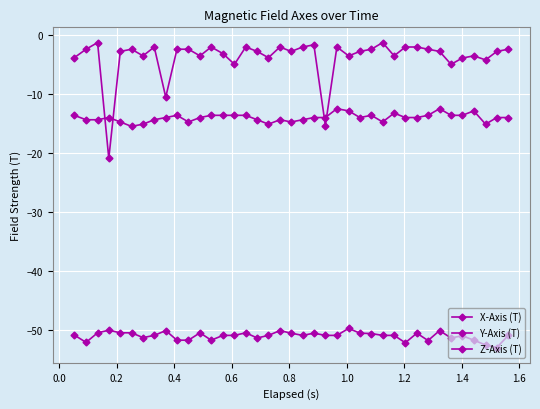

What is the value of the X-Axis (T) point at the 39th from the left?

-13.9